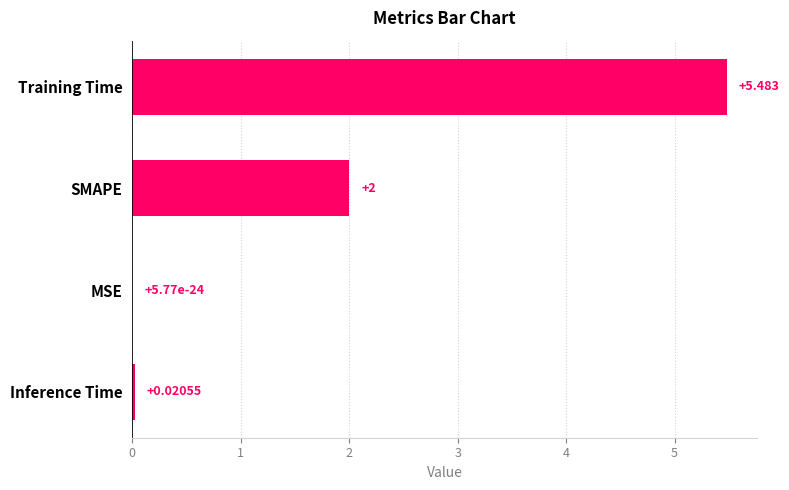

Does the chart contain stacked bars?

No